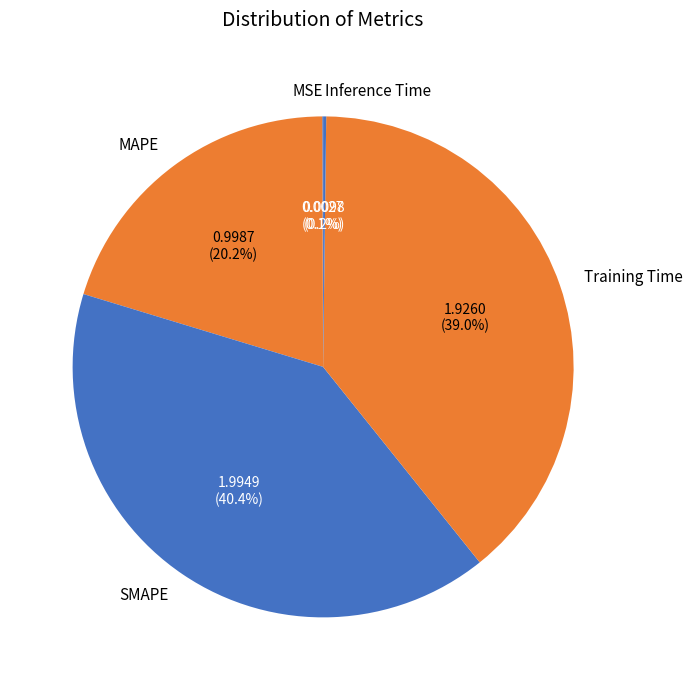

Does MAPE account for over 50% of the chart?

No